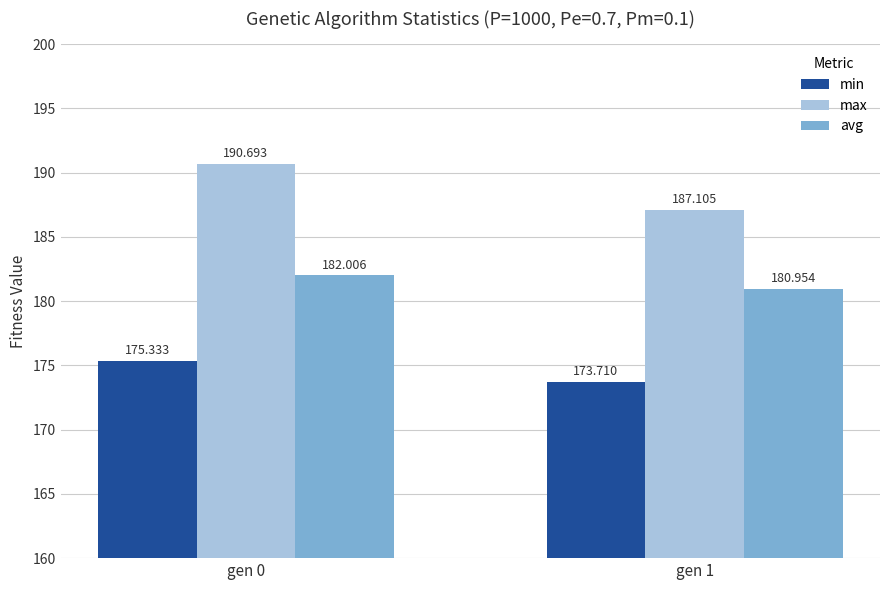

How many values in the min series are below 175?

1